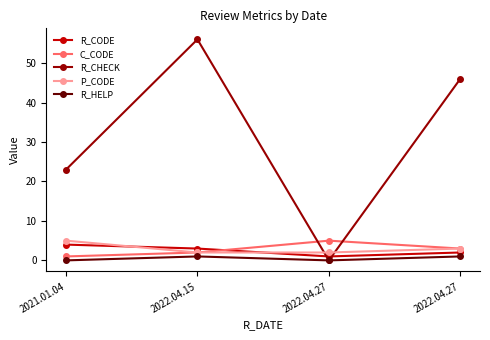

What is the lowest value of the P_CODE series?

2